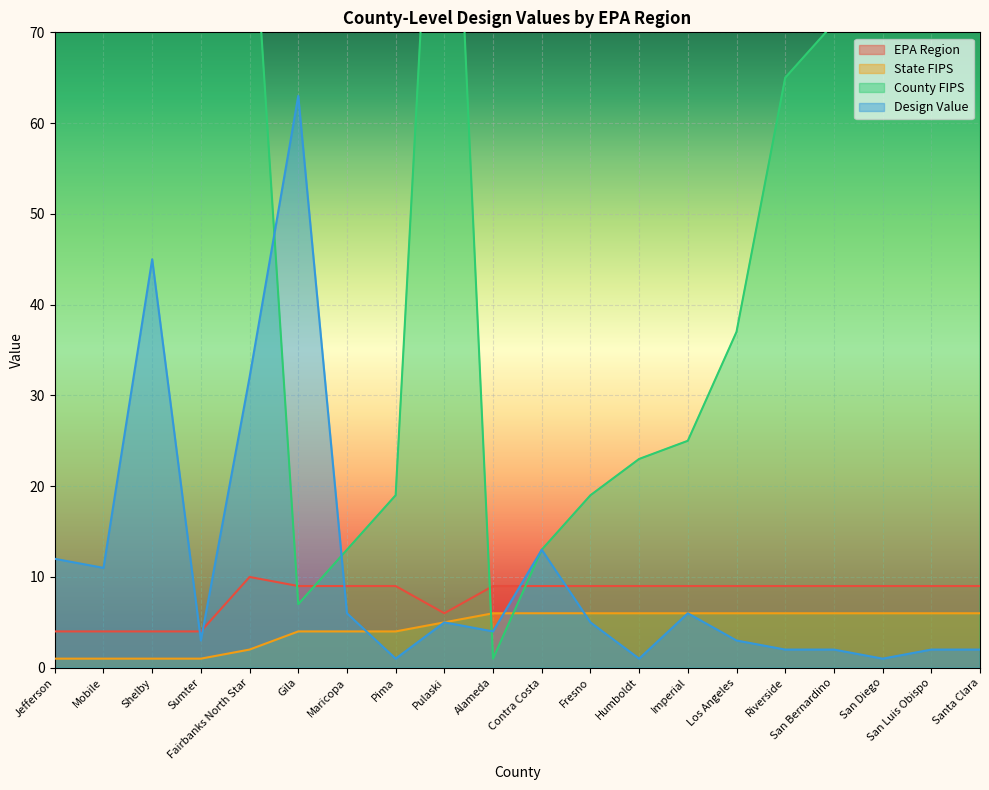

True or false: State FIPS has more than 1 interior local peaks.

False